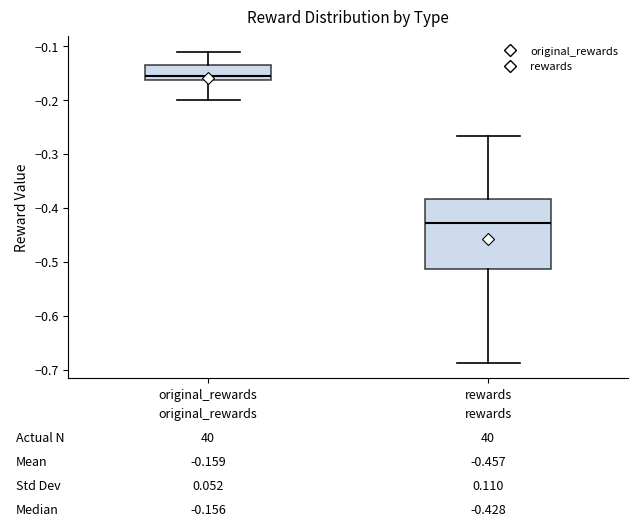

Which box is the tallest, from its lower edge to its upper edge?

rewards